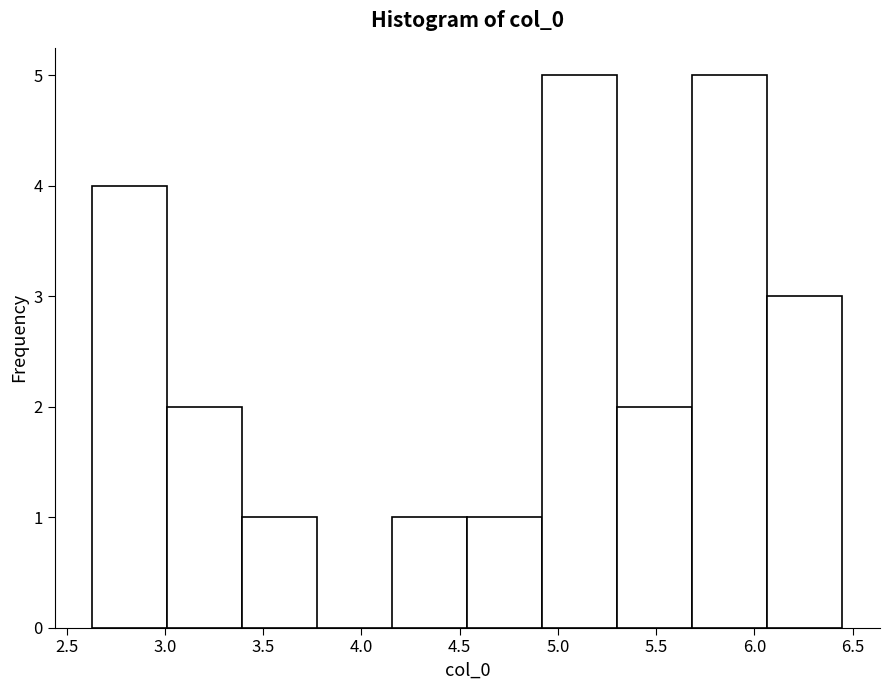

What is the height of the bar covering 5.70 to 6.05 on the x-axis? Neither the bar edges nor the heights are printed on the chart, so give them approximately, as read against the axes.

5